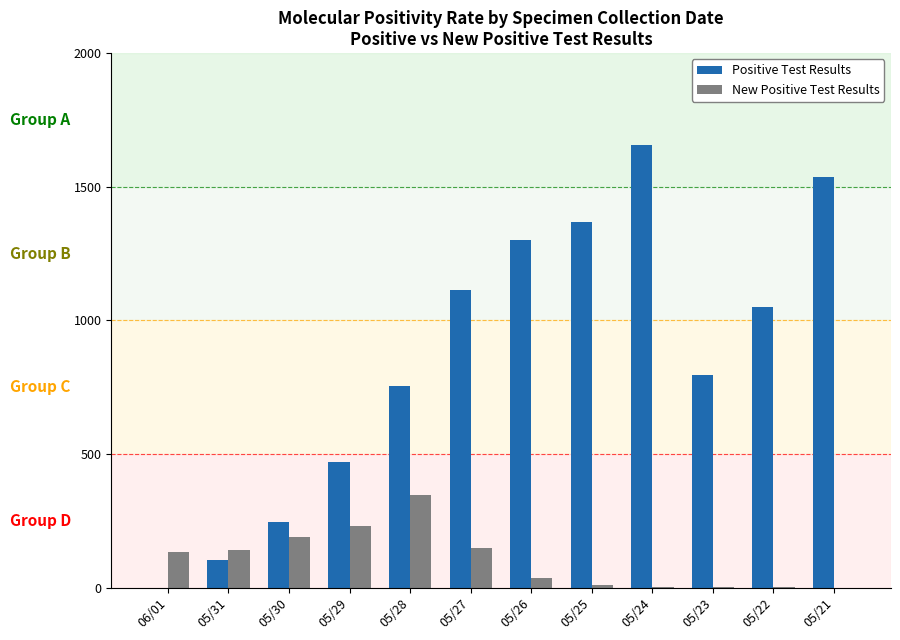

Count the number of categories in the chart.

12